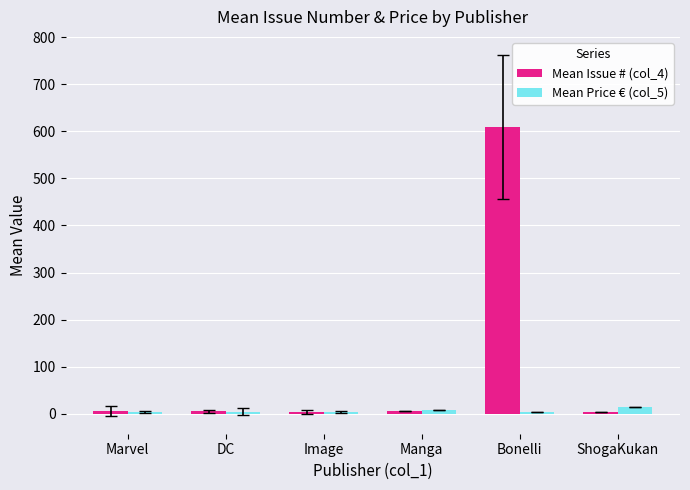

Which series has the largest total across all categories?

Mean Issue # (col_4)